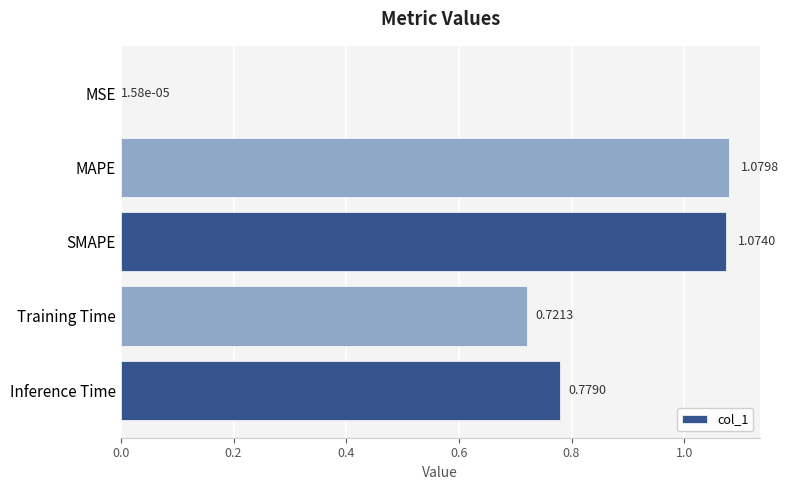

What is the sum of all values?

3.7